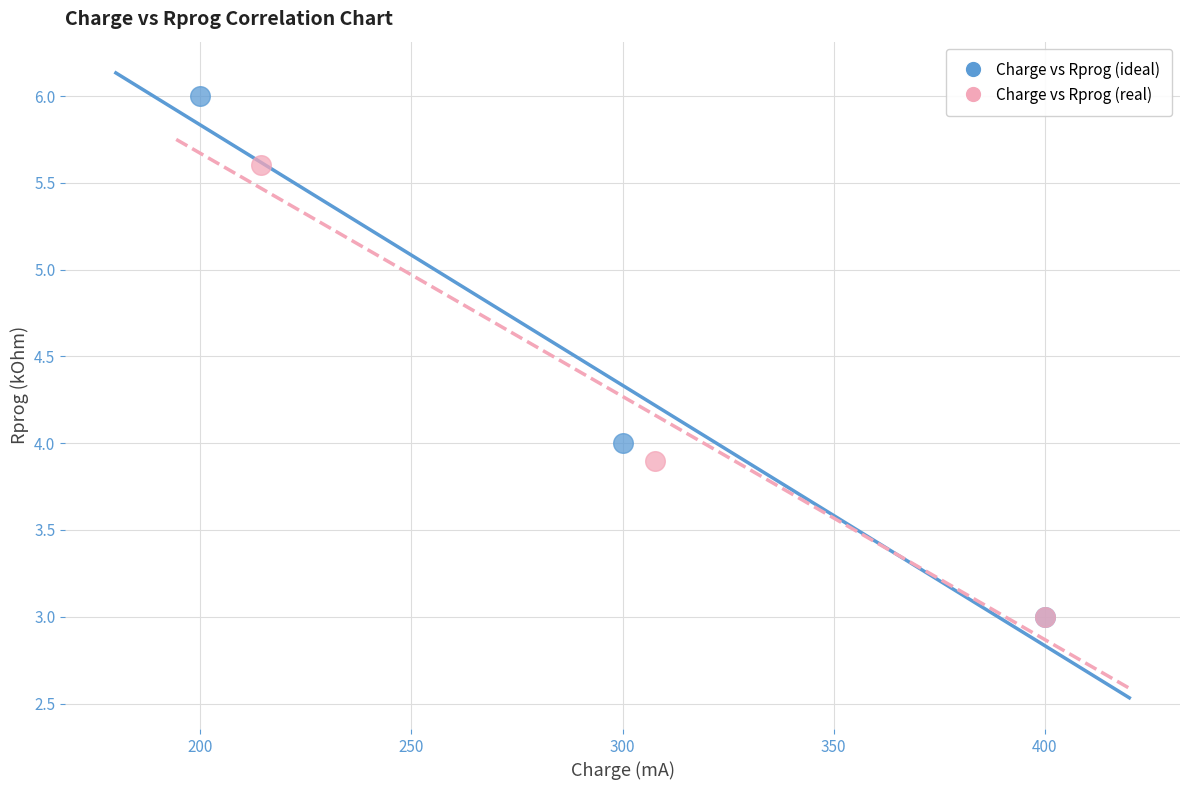

Which series has the widest spread of Y values?

Charge vs Rprog (ideal)